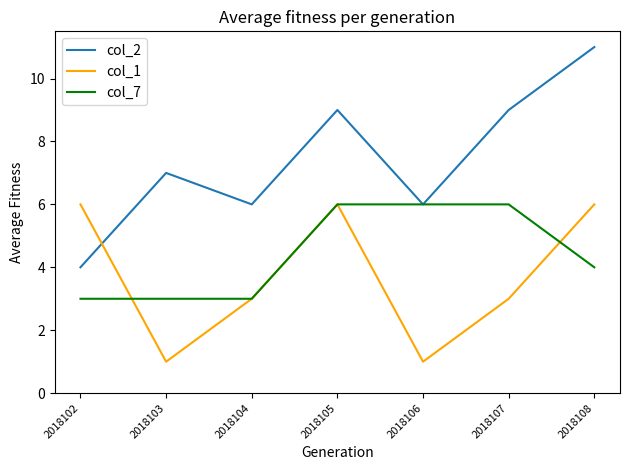

Which series has the widest spread of values?

col_2